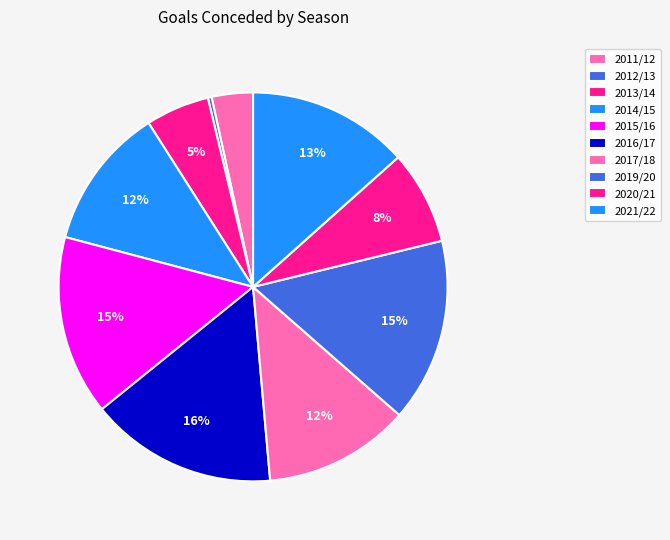

The 2011/12 slice represents 9% of the pie. True or false?

False